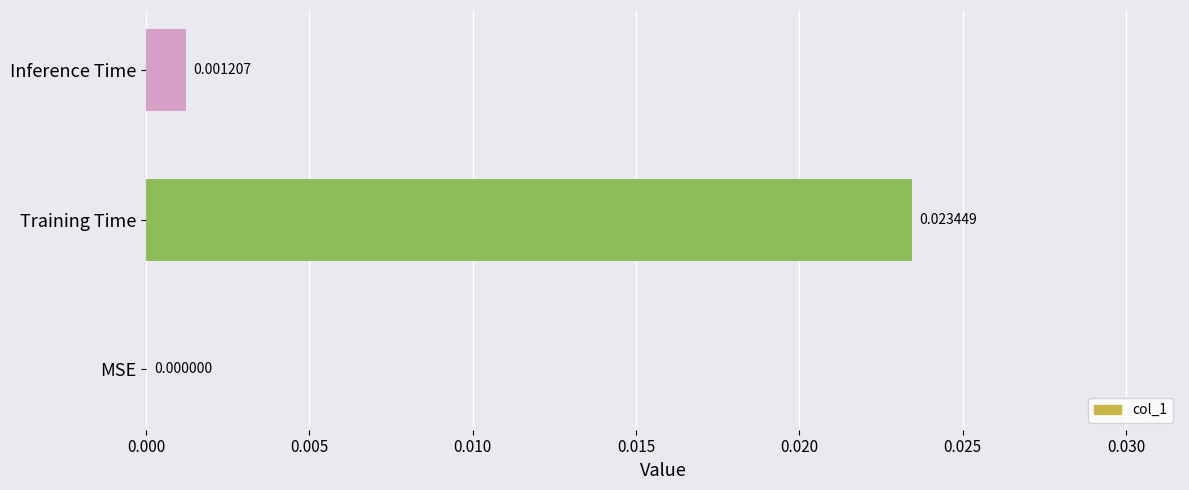

At which label is the value closest to 0?

MSE